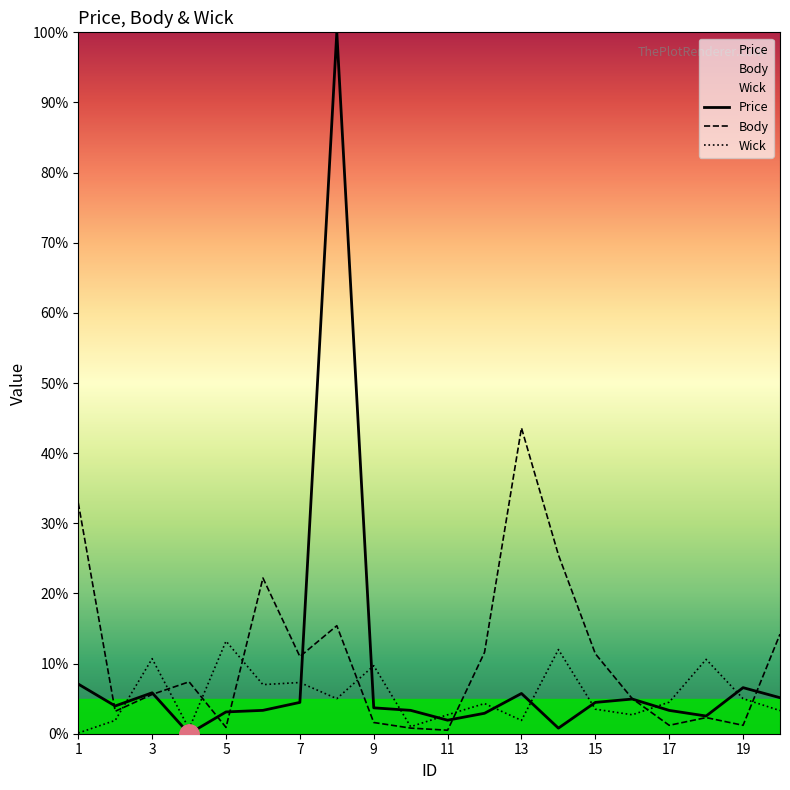

What is the maximum value shown in the chart?

100.0